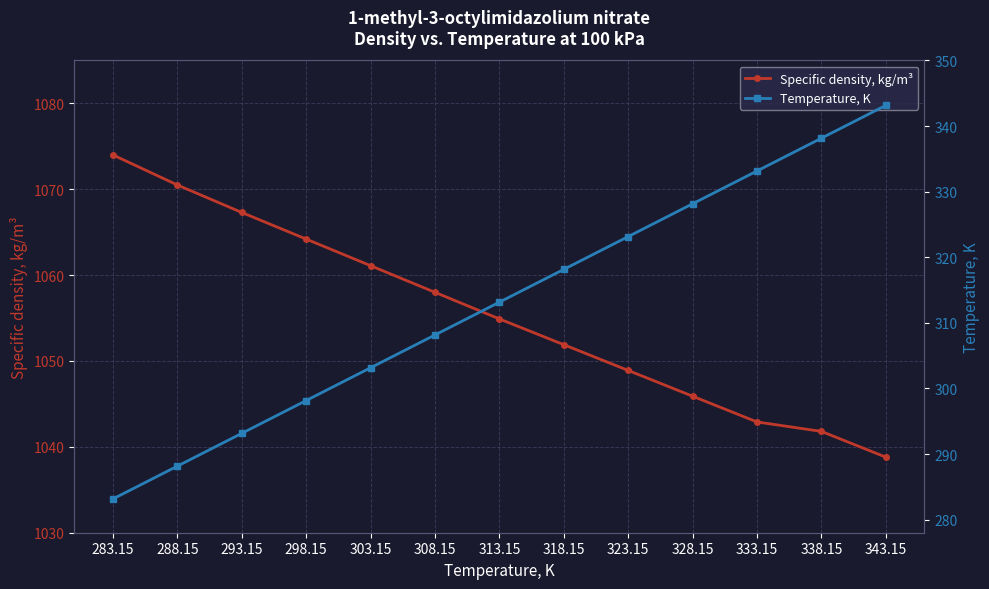

What is the difference between the maximum and minimum values in the Specific density, kg/m³ series?

35.2